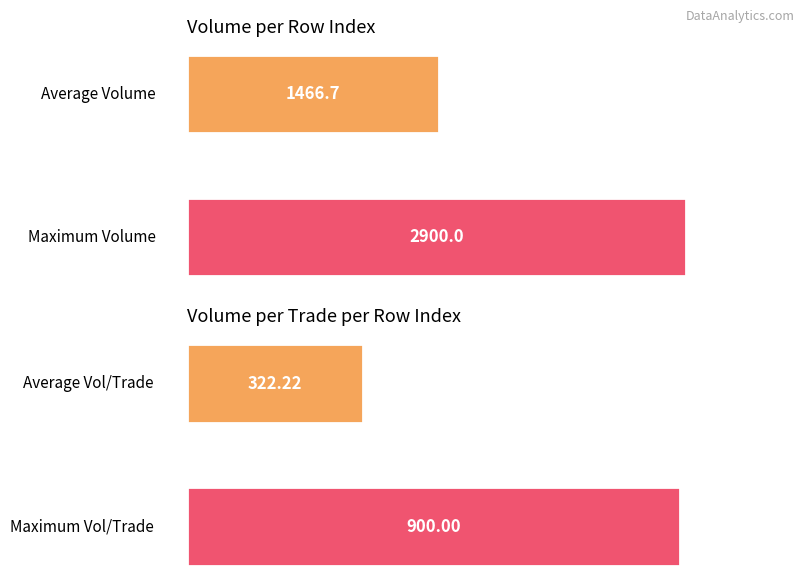

Which series has the largest total across all categories?

Volume